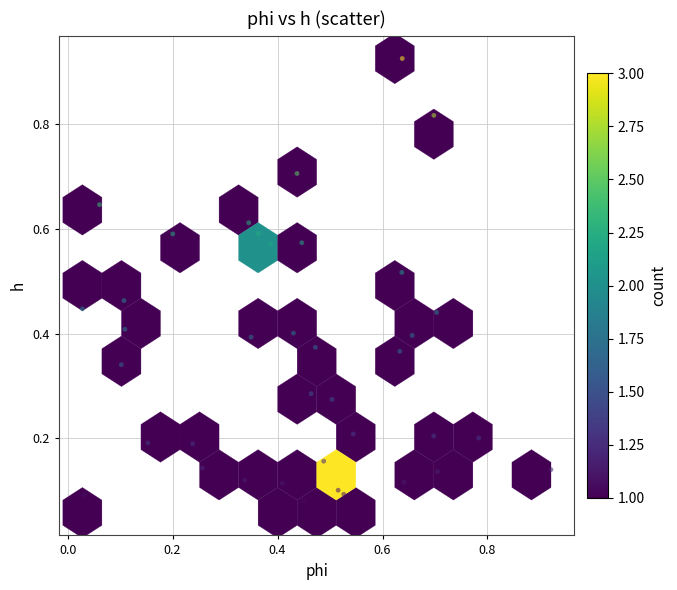

Count the number of points in this scatter plot.

40